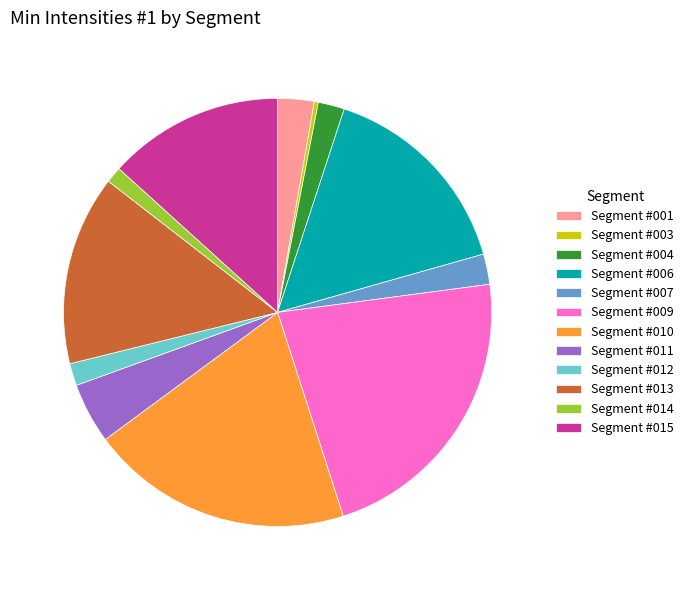

Approximately how many times larger is the value at Segment #013 compared to Segment #007?

6.3